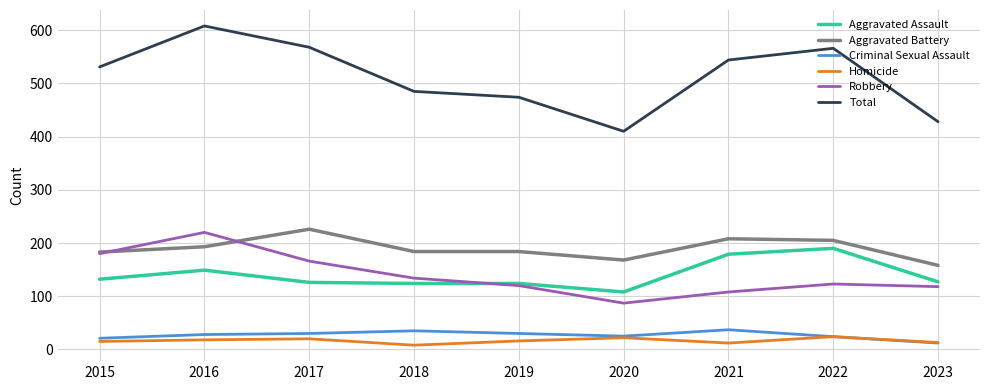

True or false: Aggravated Battery has a value of 193 at 2016.

True